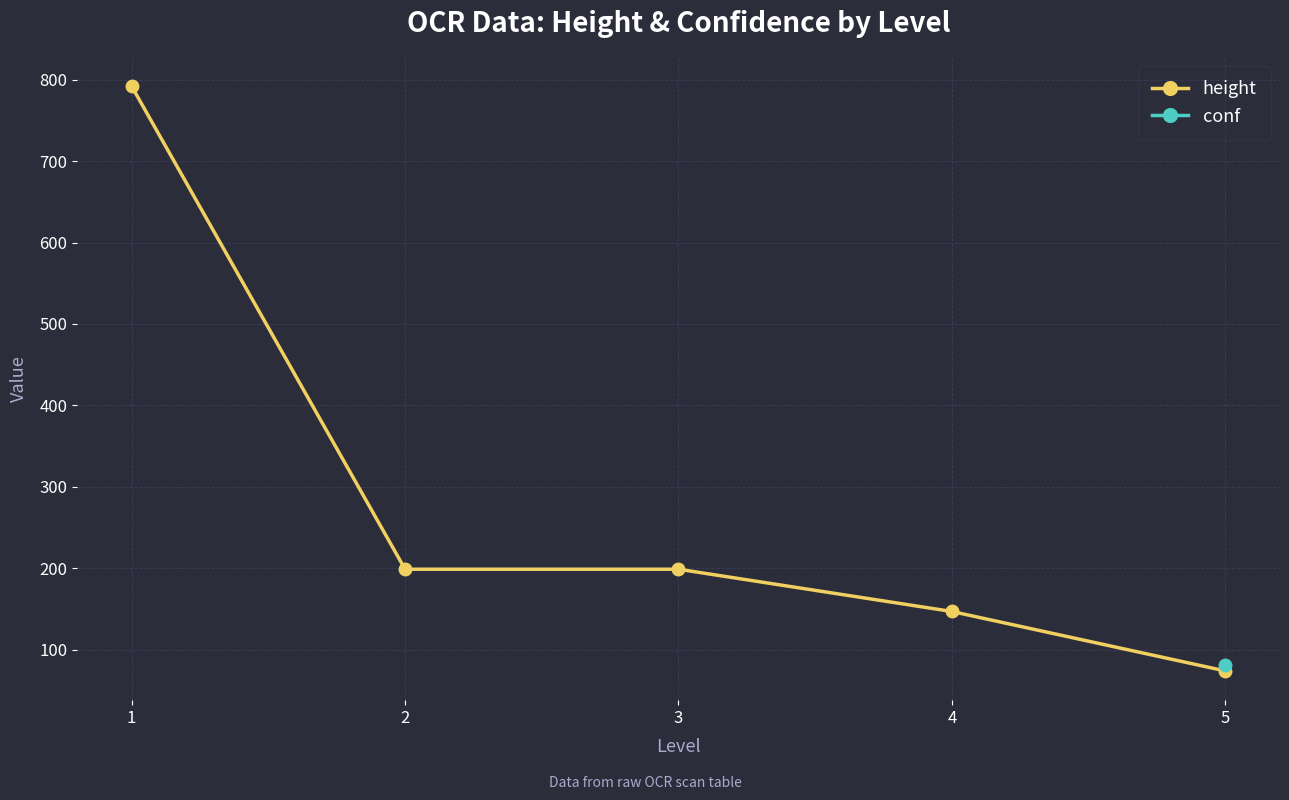

At which label is height closest to 432?

2